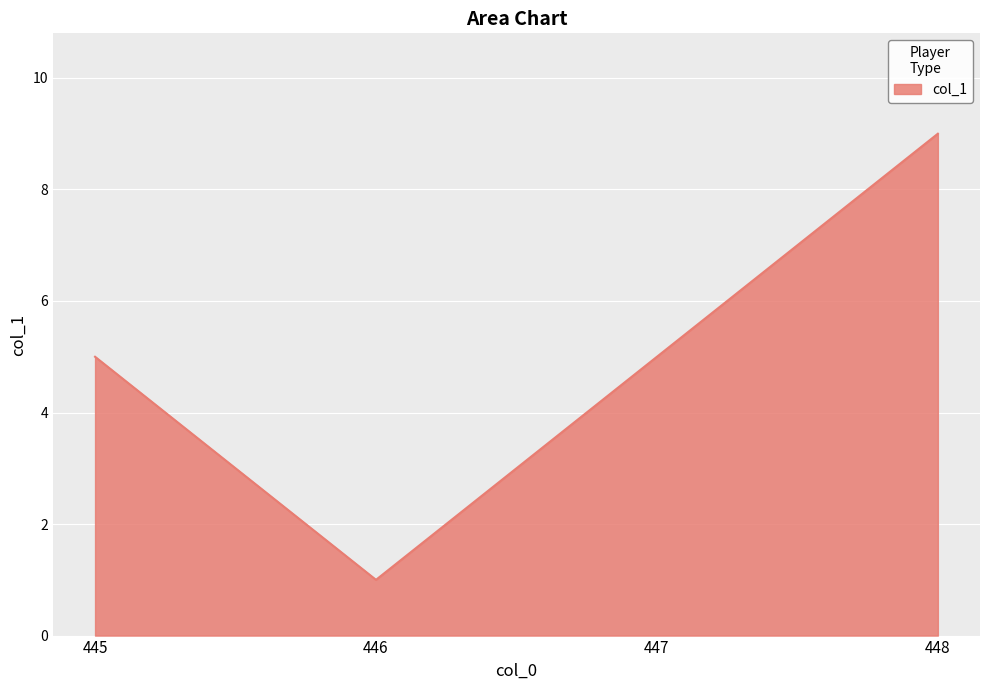

Read the value at 447.

5